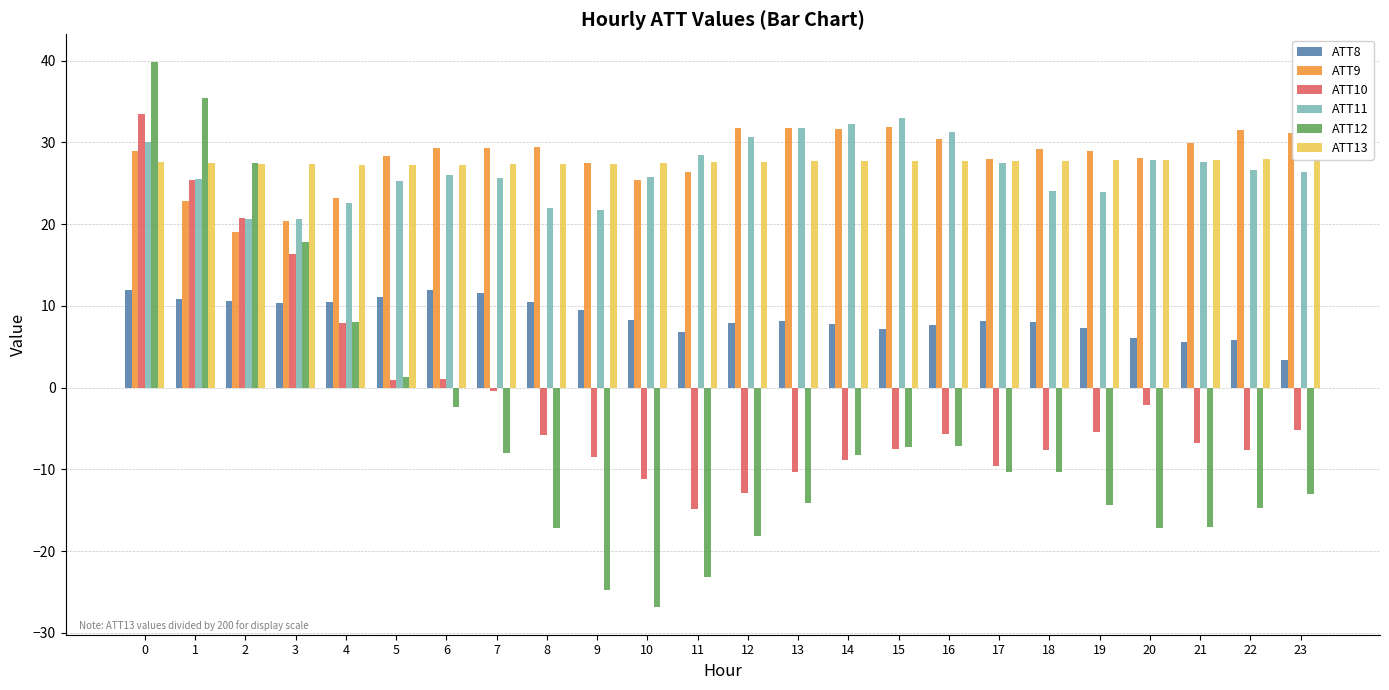

What is the value of the ATT9 bar at the 18th from the left?

27.9